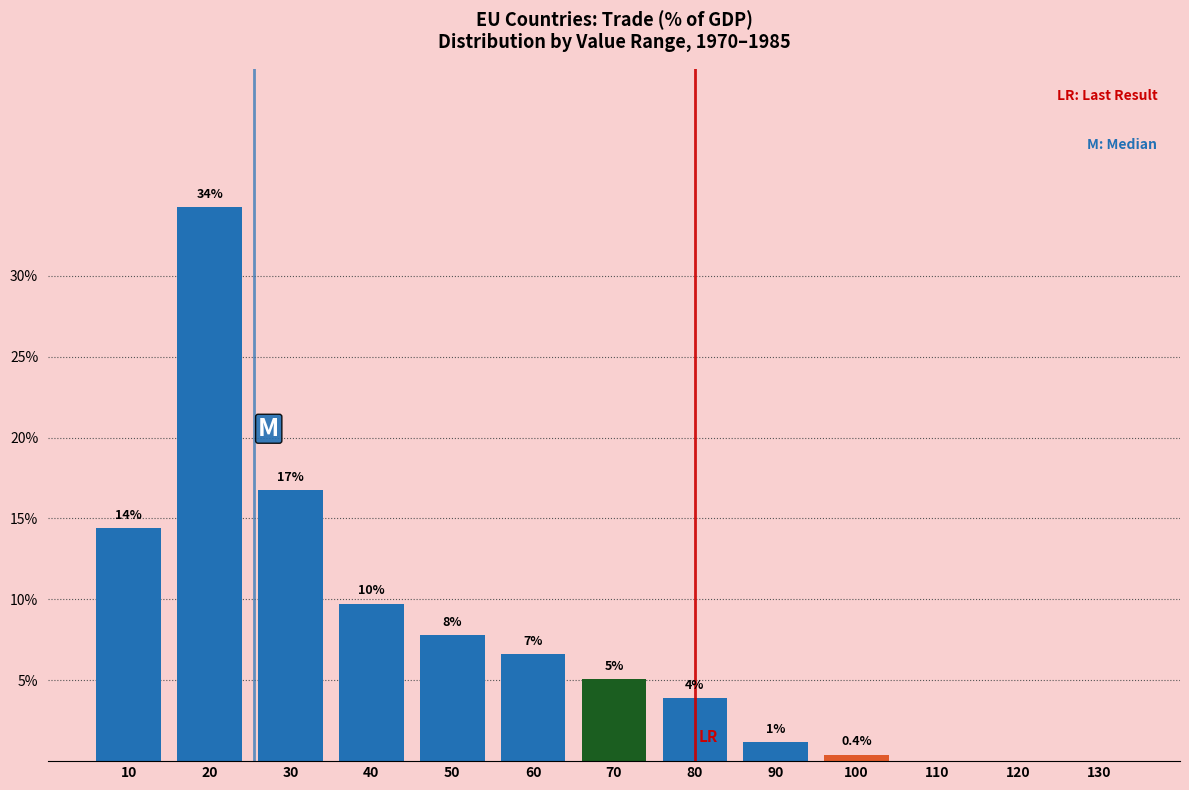

Are the bars horizontal?

No